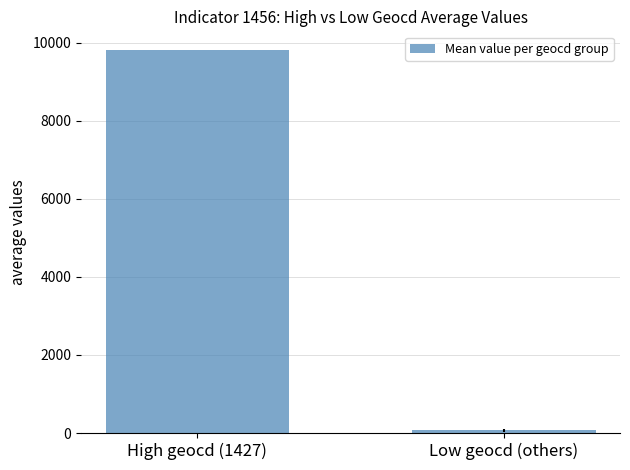

What is the smallest value displayed?

68.6